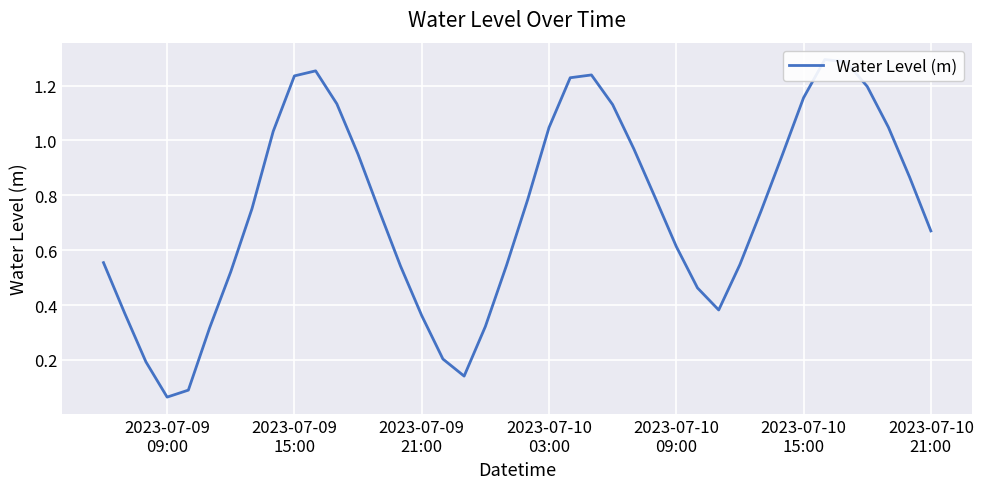

The value at 25 is 1.5. True or false?

False